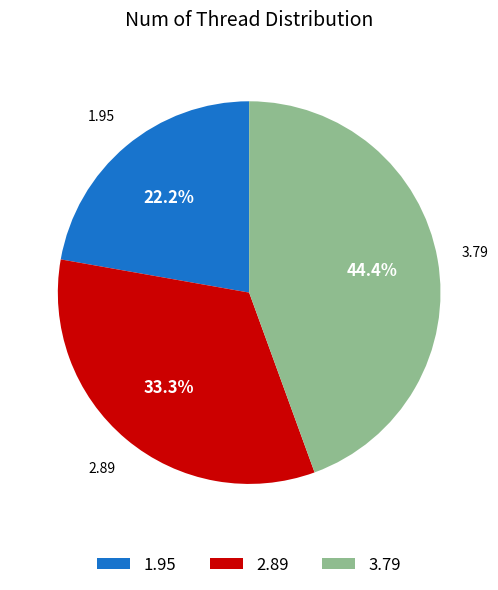

To the nearest percent, what portion does 2.89 represent?

33%